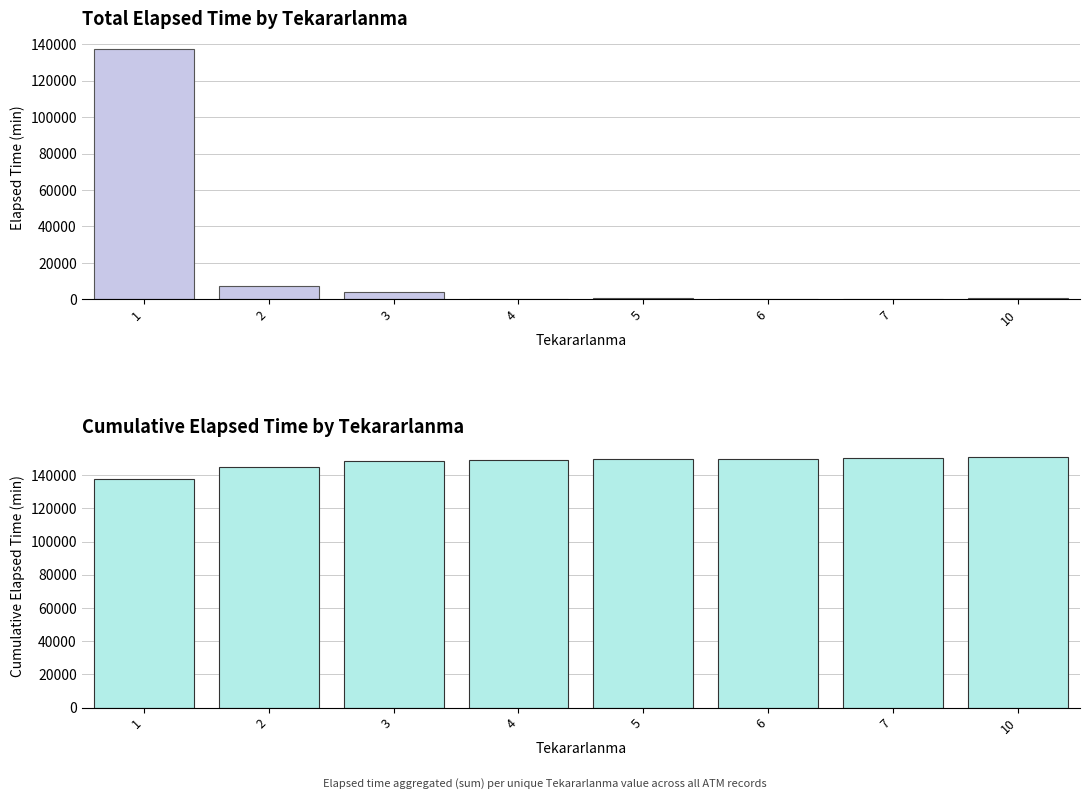

True or false: Cumulative Elapsed_time has a value of 149650 at 5.

True